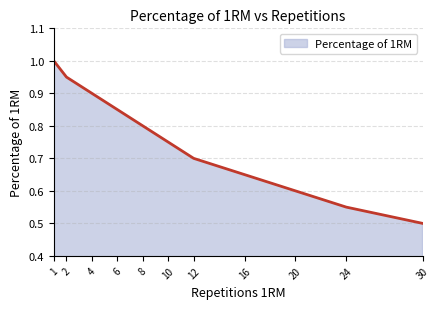

Where is the data nearest to the value 0?

30